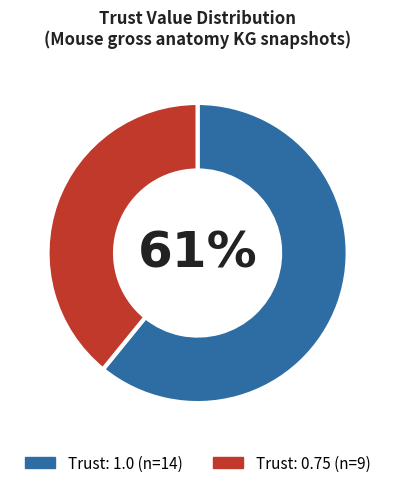

Does any single category account for the majority?

Yes